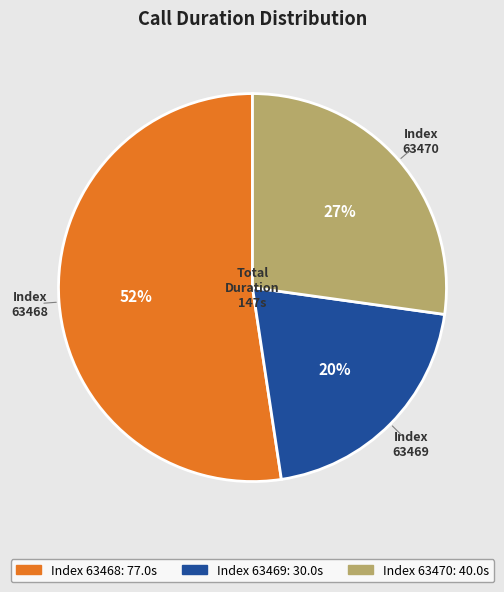

To the nearest percent, what is the difference between the largest and smallest slice percentages?

32%